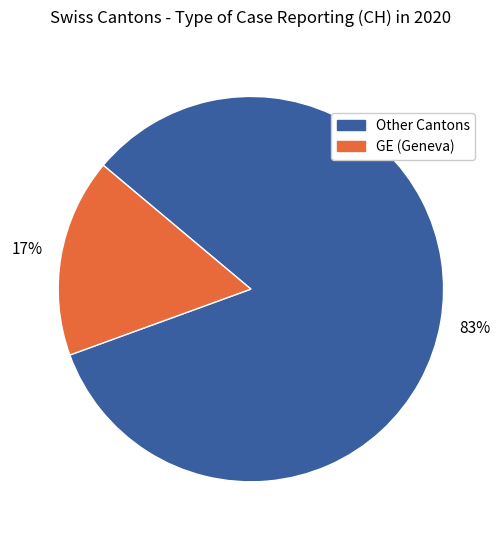

To the nearest percent, what is the average slice percentage?

50%